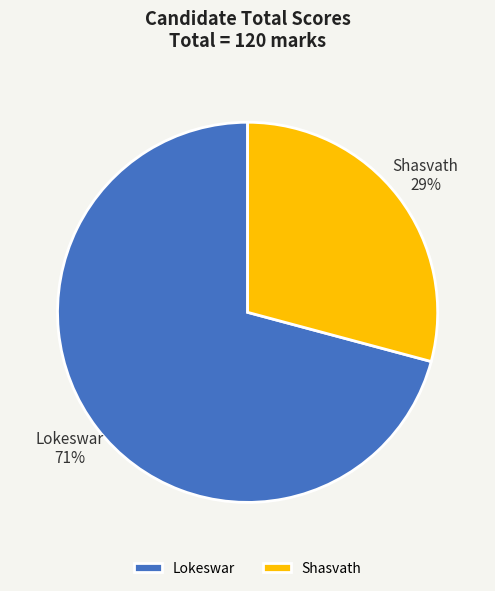

Count the number of slices in the pie.

2